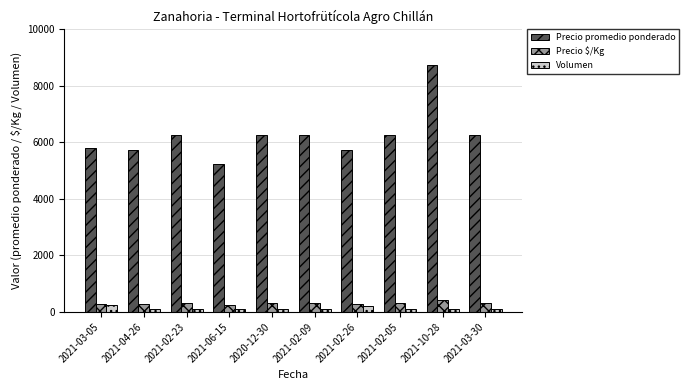

True or false: Precio $/Kg has a value of 312 at 2021-03-30.

True